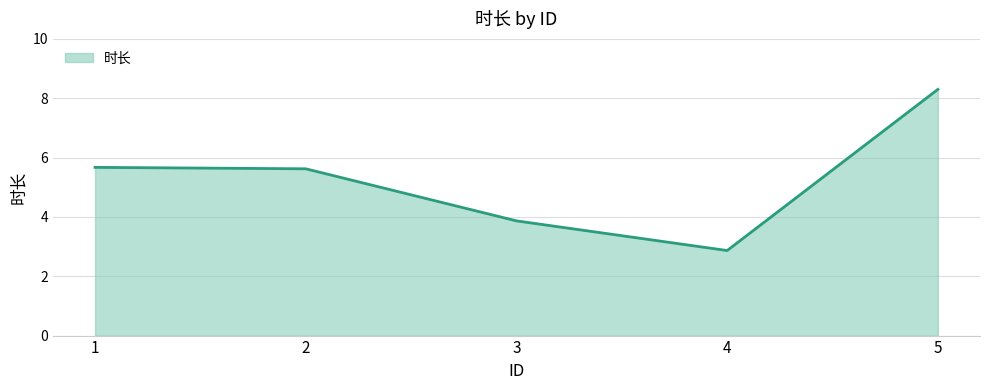

What is the sum of the values at 2 and 4?

8.5